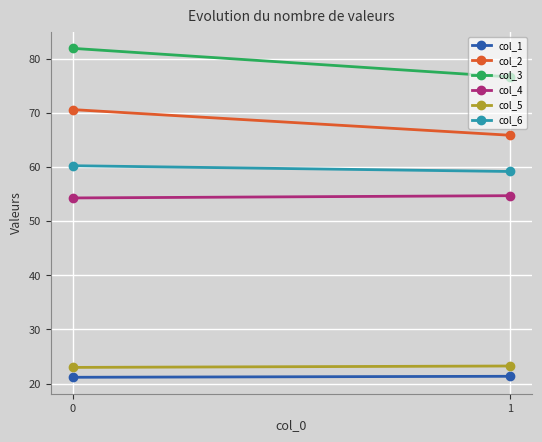

Count the number of categories in the chart.

2